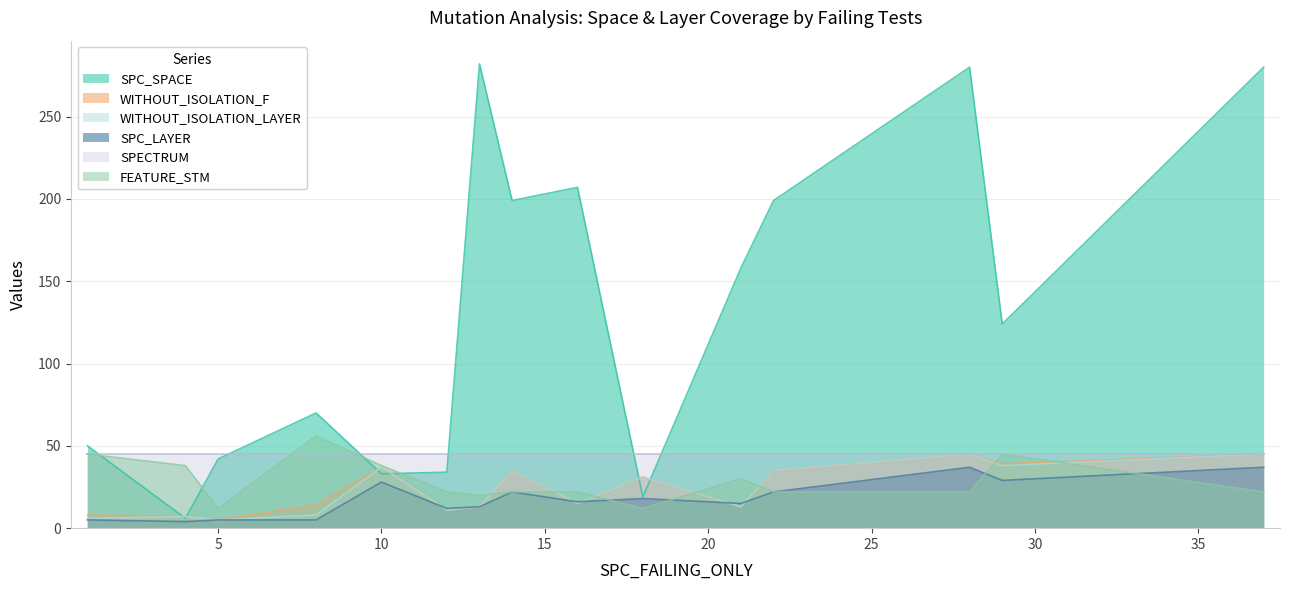

How many lines are shown in the chart?

6